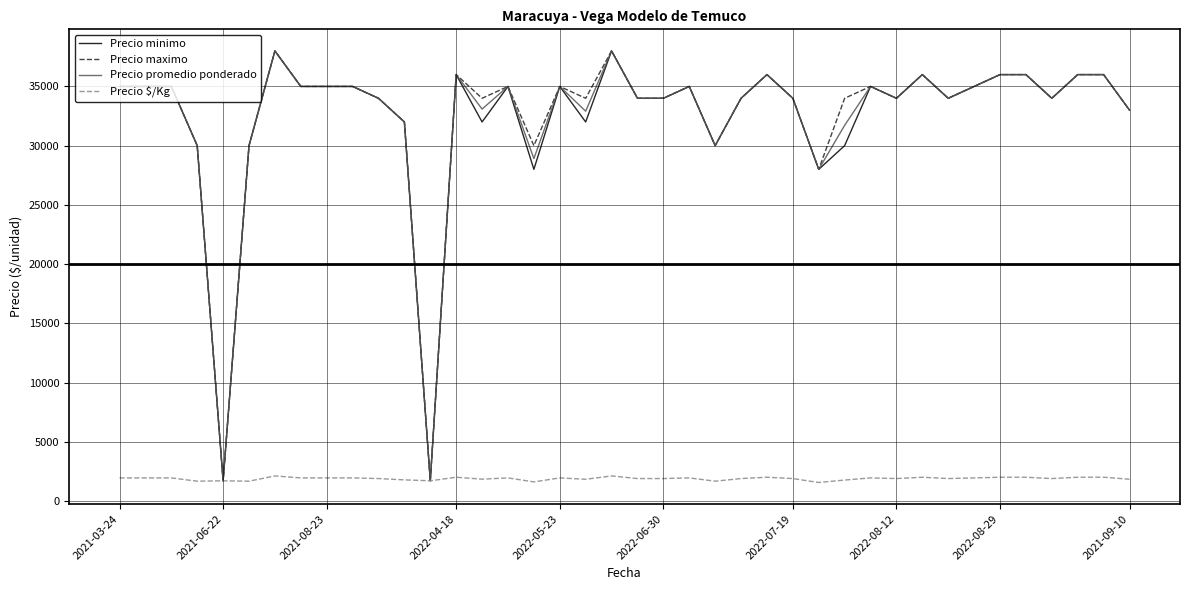

What is the lowest value of the Precio promedio ponderado series?

1700